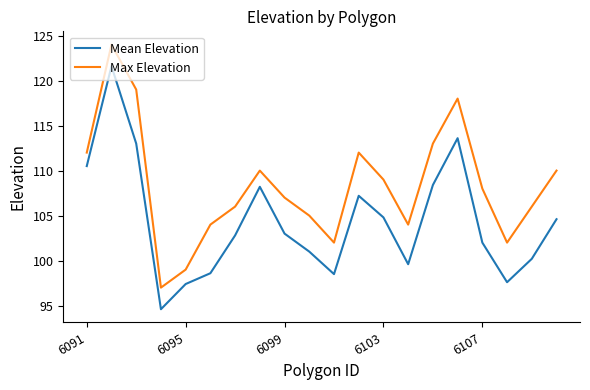

True or false: Mean Elevation and Max Elevation cross at least once.

False